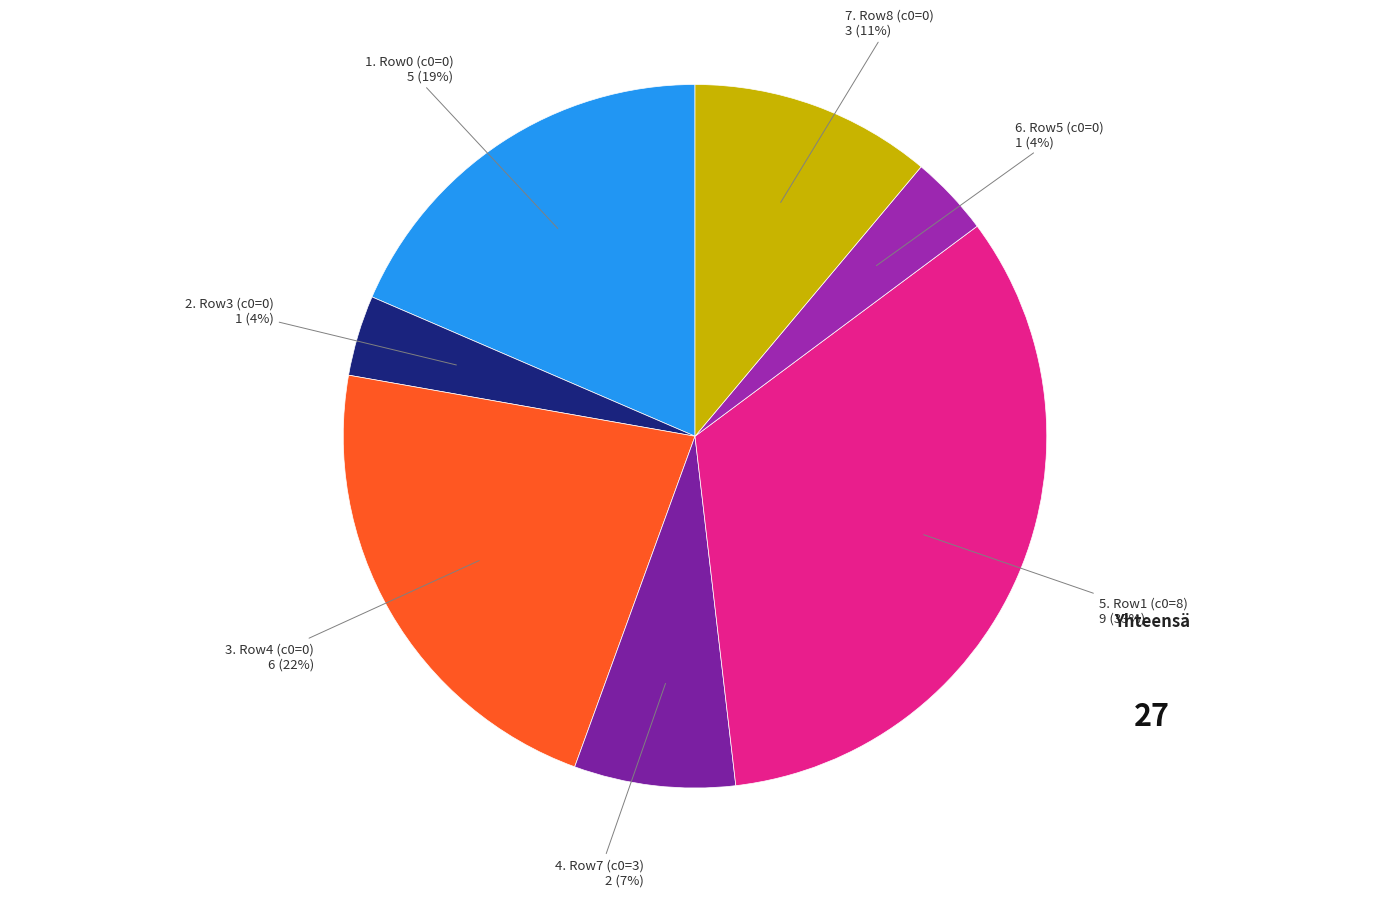

How many segments does this pie chart have?

7